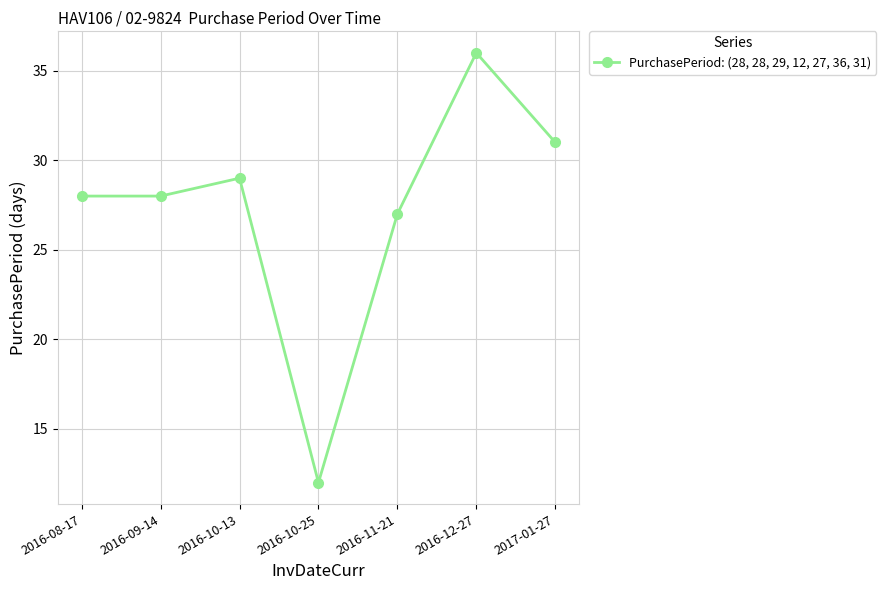

How many series are shown in this chart?

1